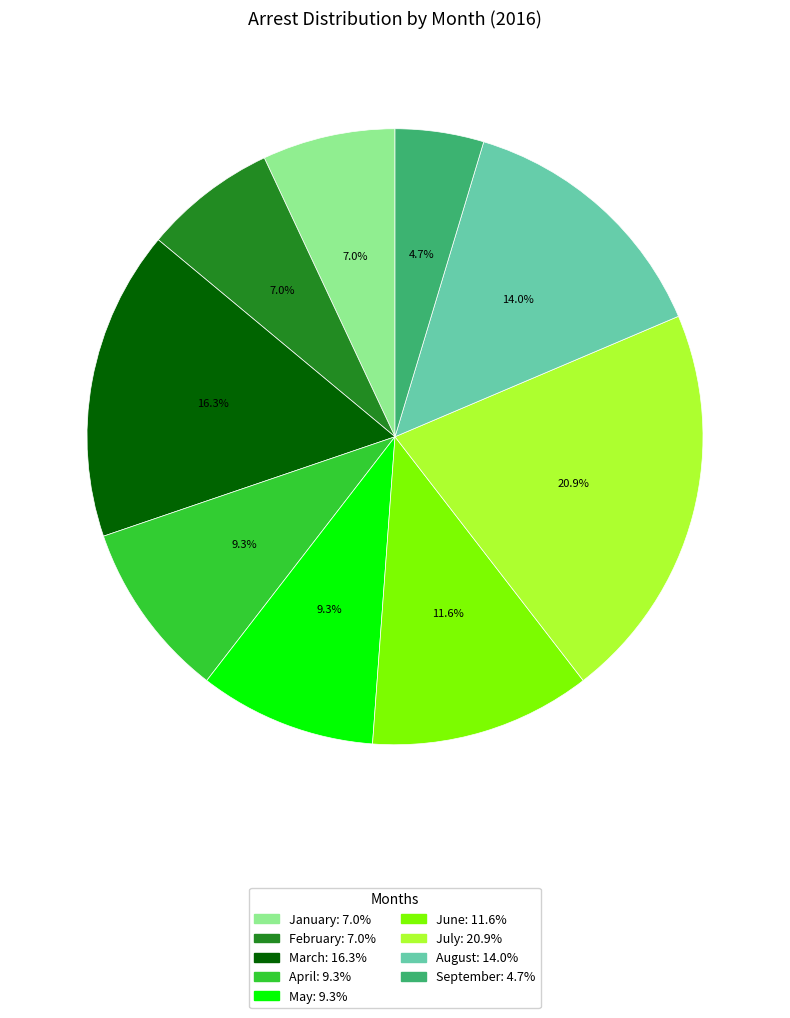

To the nearest percent, what is the average slice percentage?

11%